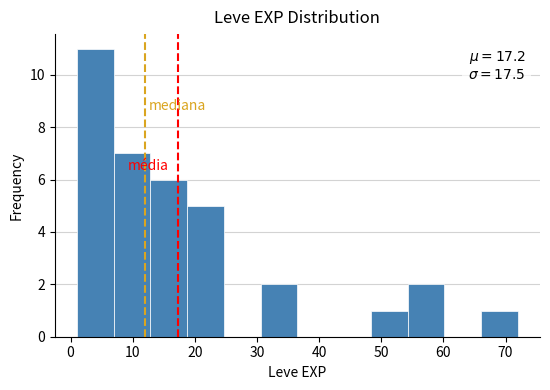

Over which range of the x-axis is the bar tallest?

1 to 7